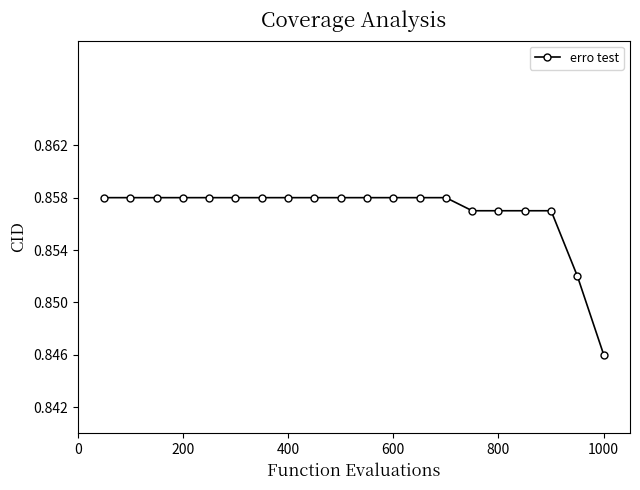

How many values are between 0 and 1?

20